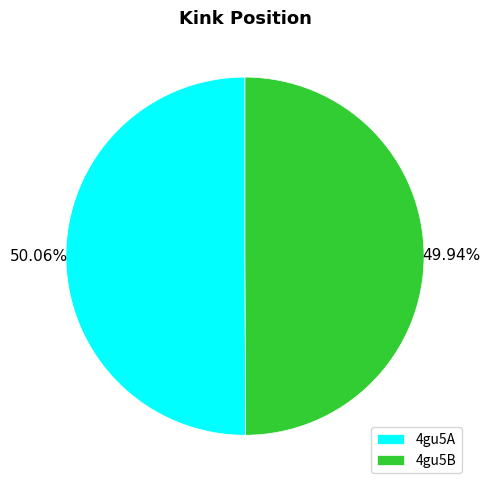

Is there any slice that represents more than half of the pie?

Yes